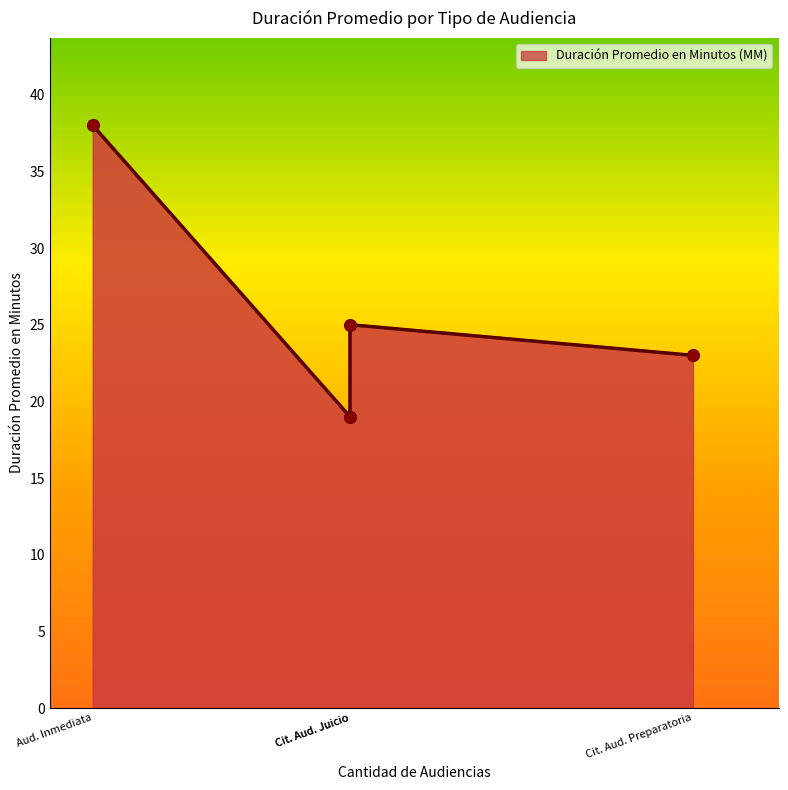

What is the change in value from Citación A Audiencia Preparatoria to Citación A Audiencia De Juicio?

+2